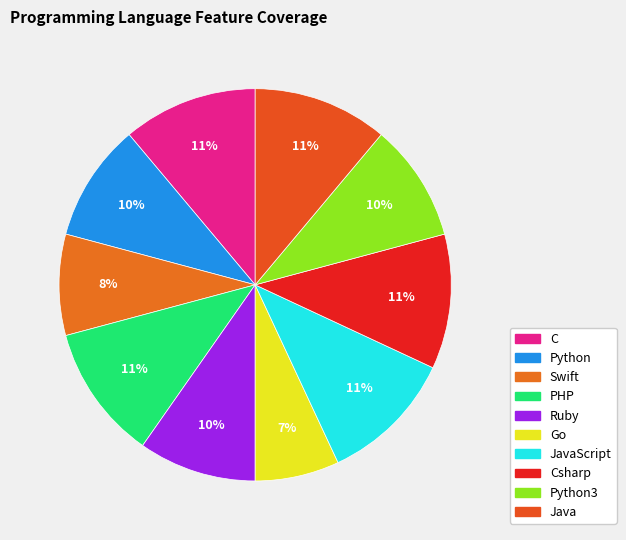

Which category has the biggest portion of the pie?

C